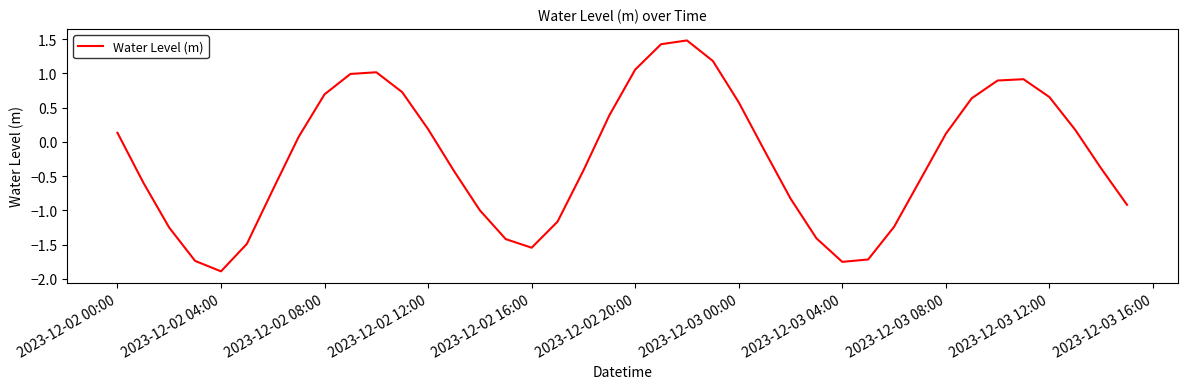

What is the difference between the maximum and minimum values?

3.4